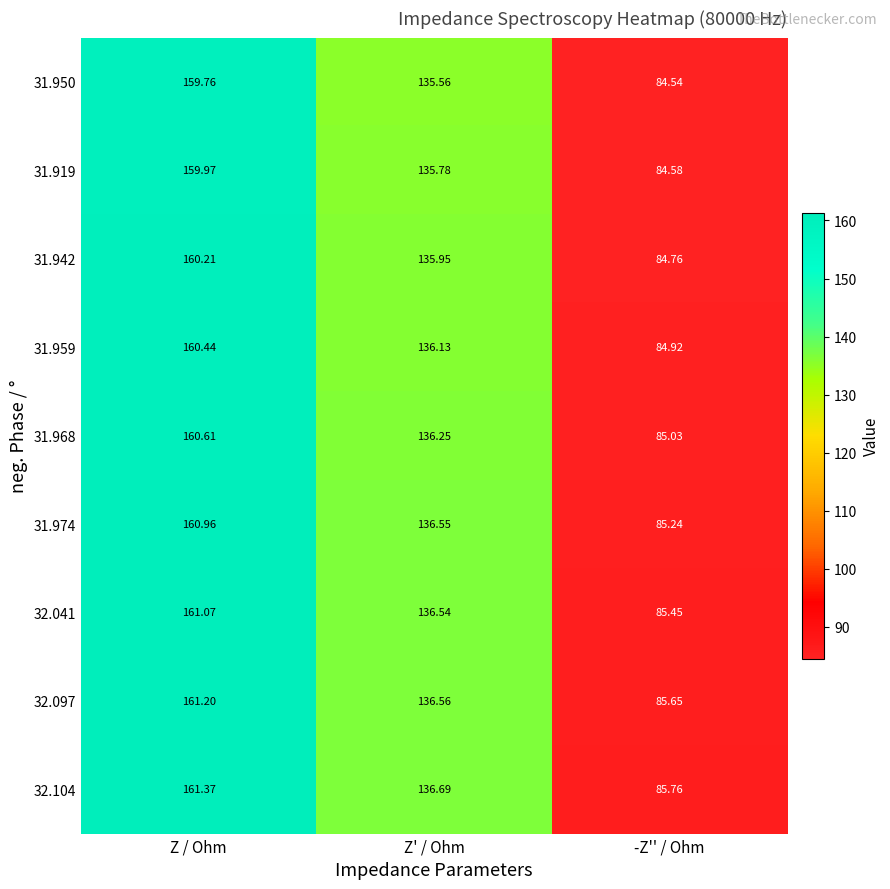

List the series in order of their peak value, lowest first.

31.950, 31.919, 31.942, 31.959, 31.968, 31.974, 32.041, 32.097, 32.104